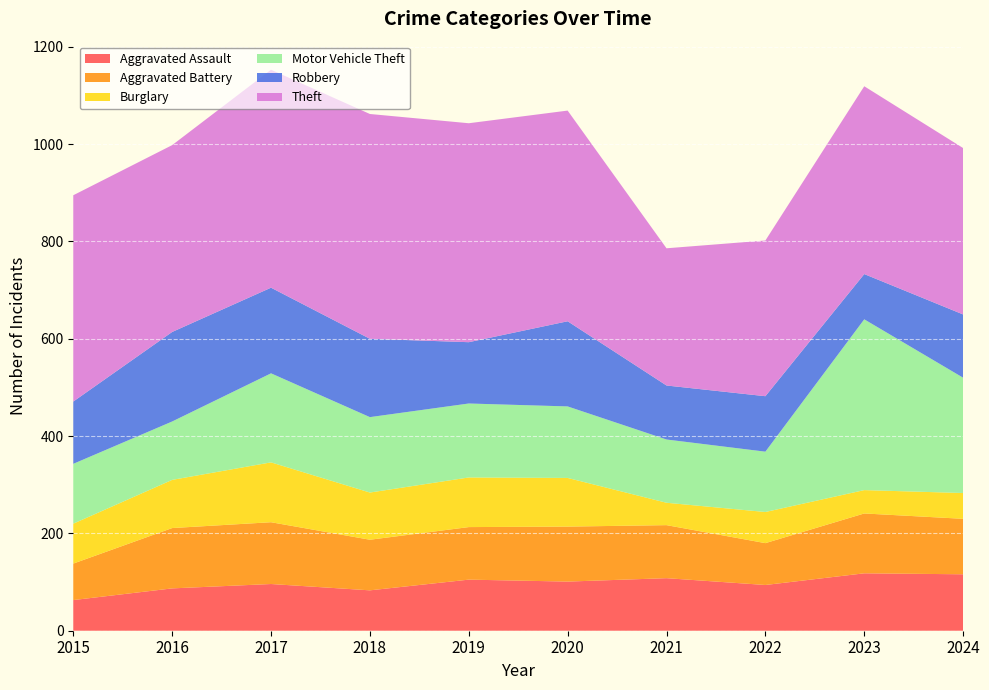

Reading left to right, what are all the values shown in this chart?

Aggravated Assault: 2015=63	2016=87	2017=96	2018=83	2019=105	2020=101	2021=108	2022=94	2023=118	2024=116
Aggravated Battery: 2015=75	2016=124	2017=127	2018=104	2019=108	2020=113	2021=109	2022=86	2023=123	2024=114
Burglary: 2015=82	2016=99	2017=123	2018=97	2019=102	2020=100	2021=46	2022=64	2023=48	2024=53
Motor Vehicle Theft: 2015=123	2016=120	2017=183	2018=155	2019=152	2020=147	2021=130	2022=124	2023=351	2024=237
Robbery: 2015=128	2016=184	2017=176	2018=161	2019=126	2020=175	2021=111	2022=114	2023=93	2024=130
Theft: 2015=424	2016=384	2017=448	2018=462	2019=450	2020=433	2021=282	2022=320	2023=386	2024=342